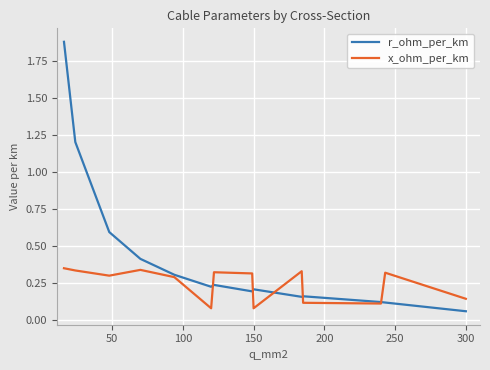

What is the sum of all x_ohm_per_km values?

3.4